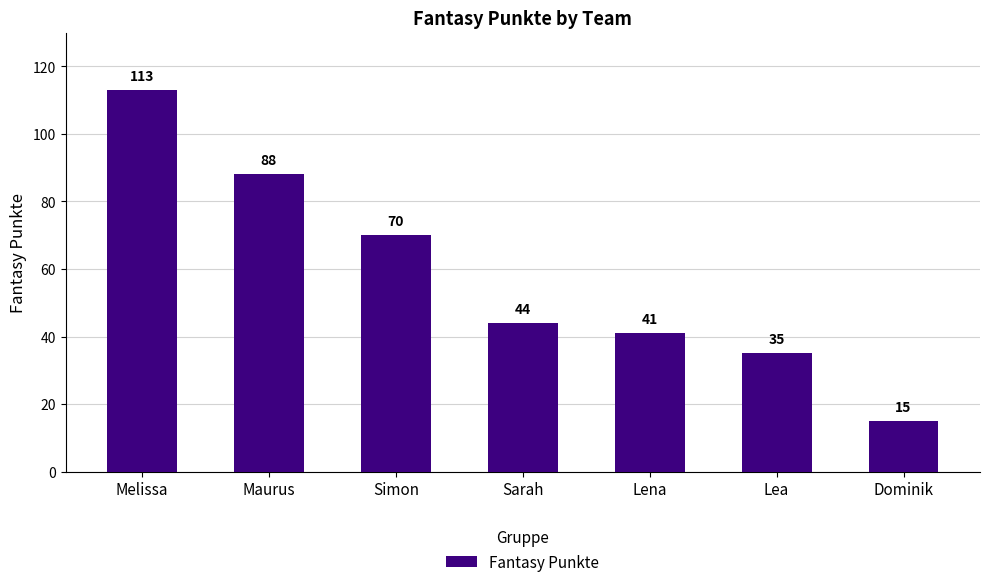

What is the sum of all values?

406